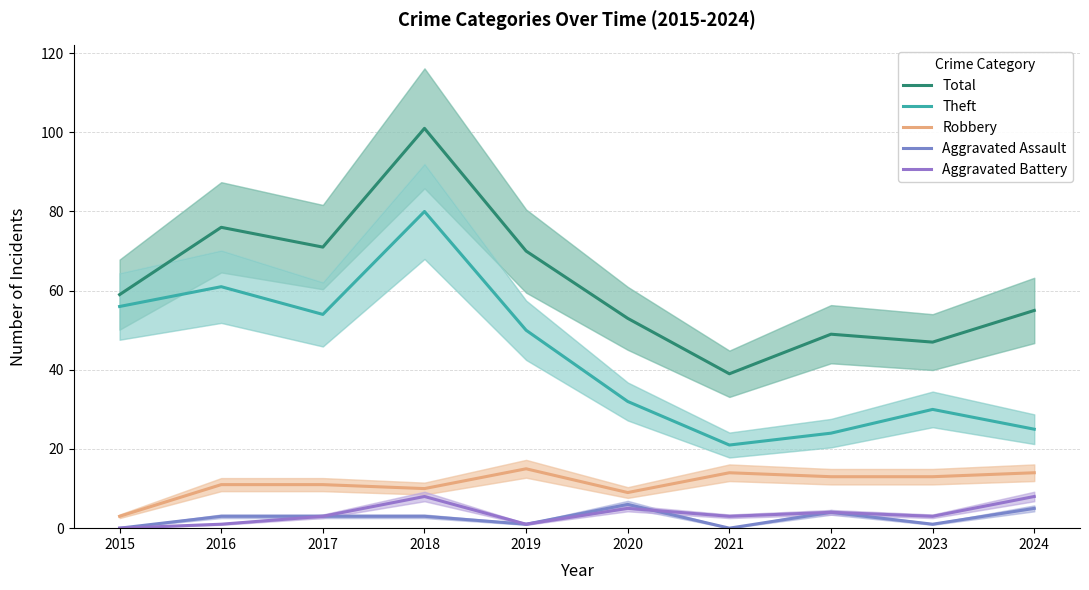

Count the Aggravated Battery values in the range 1 to 5.

7